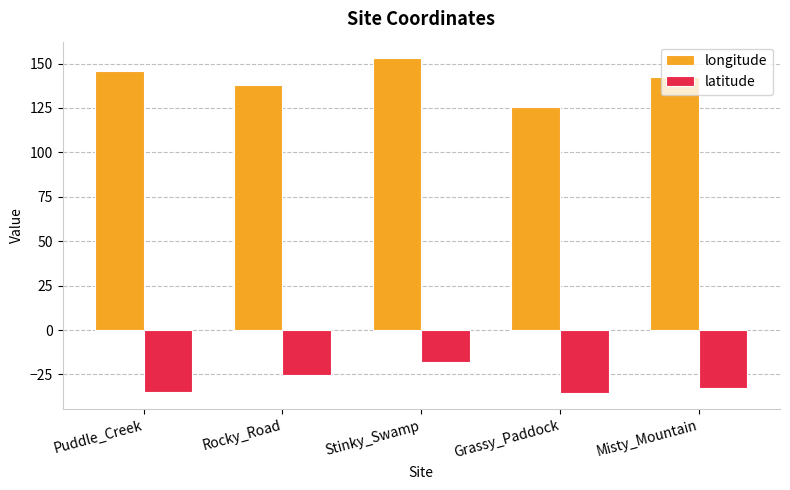

What position from the right is Misty_Mountain?

1